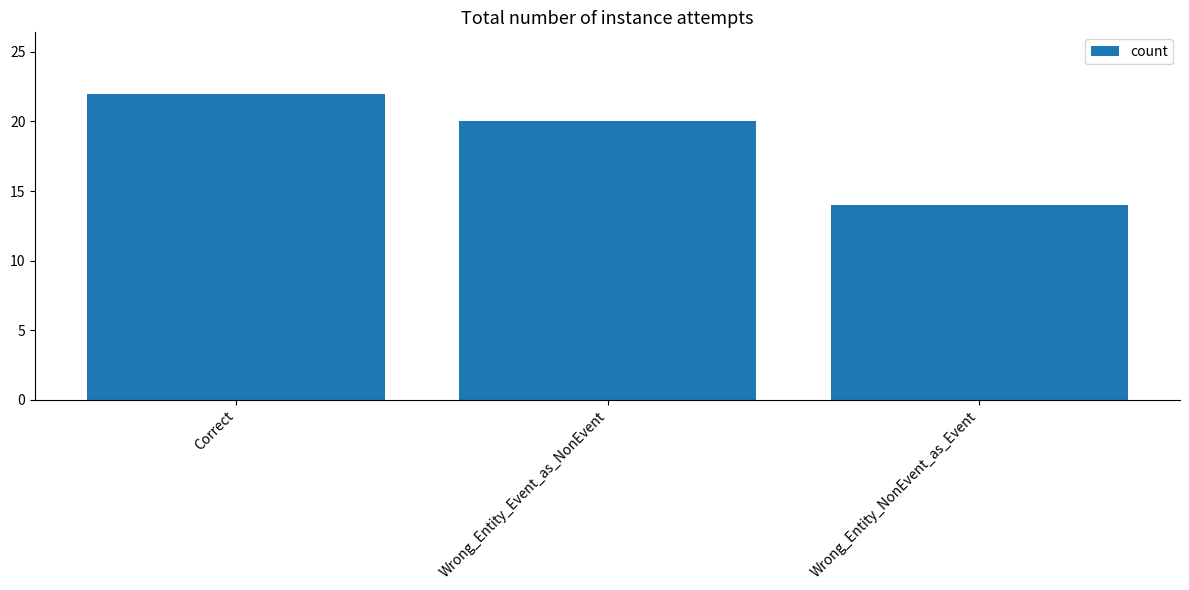

What value does the data have at Correct?

22